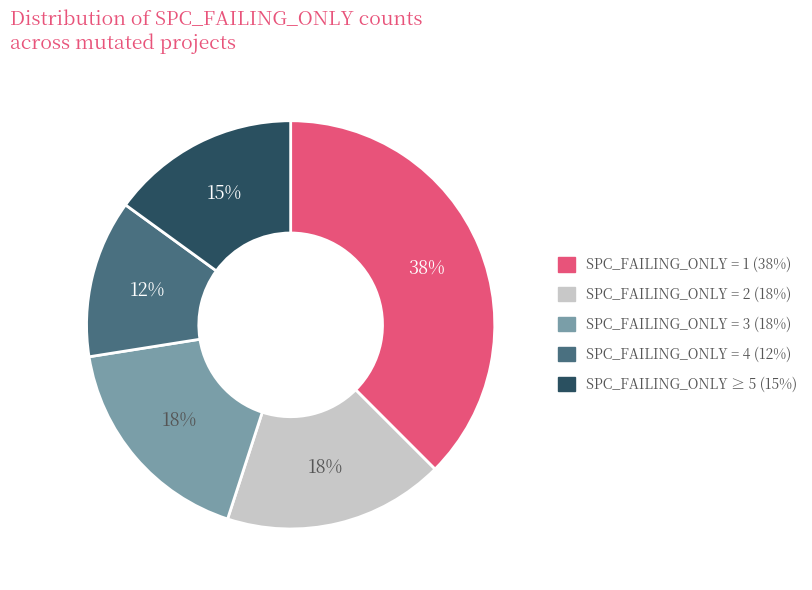

Is there any slice that represents more than half of the pie?

No